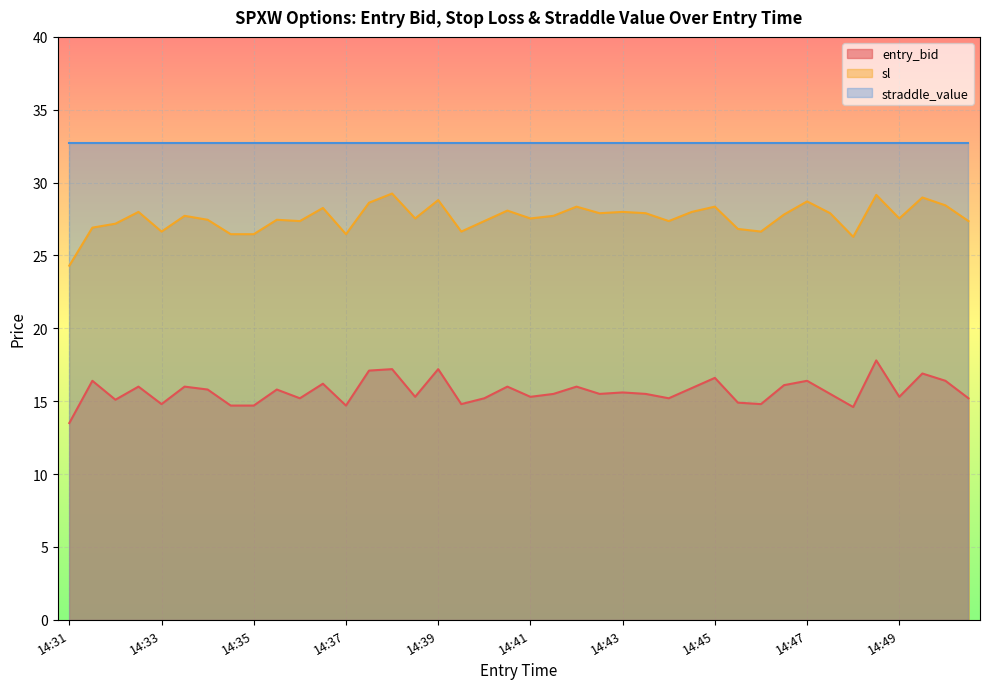

What is the maximum value shown in the chart?

32.8